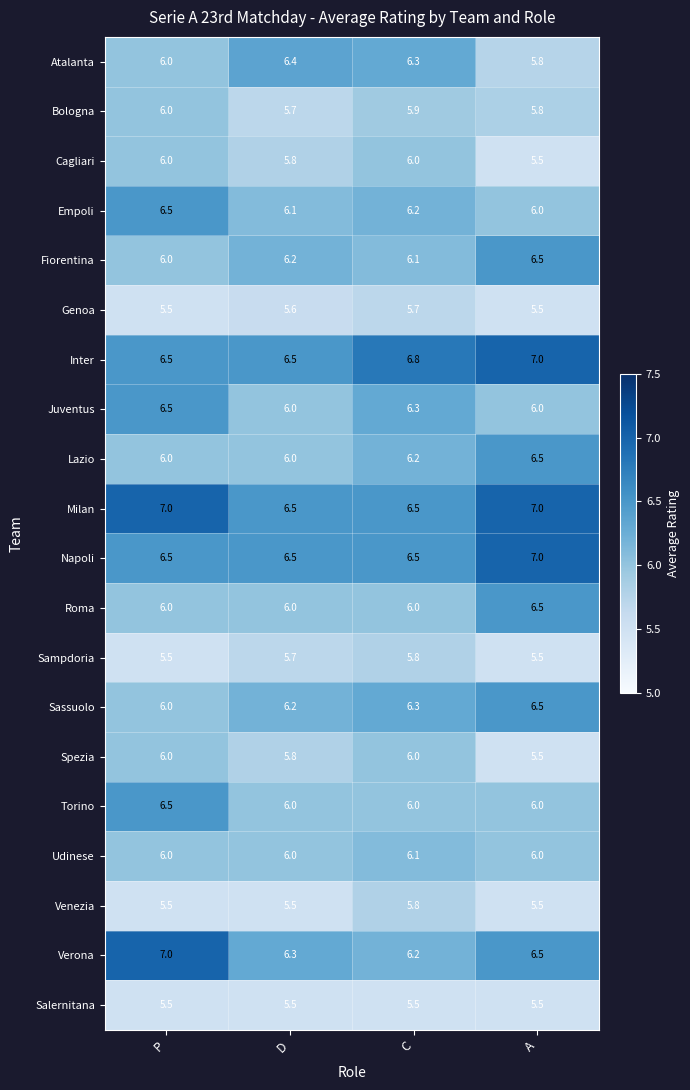

At how many categories does at least one series exceed 6?

4